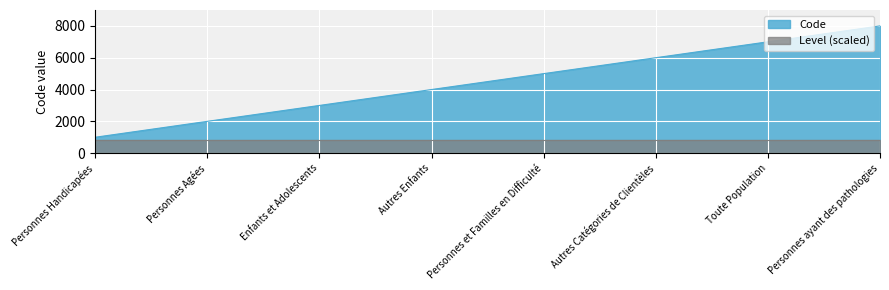

Reading left to right, what are all the values shown in this chart?

Personnes Handicapées=1000	Personnes Agées=2000	Enfants et Adolescents=3000	Autres Enfants=4000	Personnes et Familles en Difficulté=5000	Autres Catégories de Clientèles=6000	Toute Population=7000	Personnes ayant des pathologies=8000